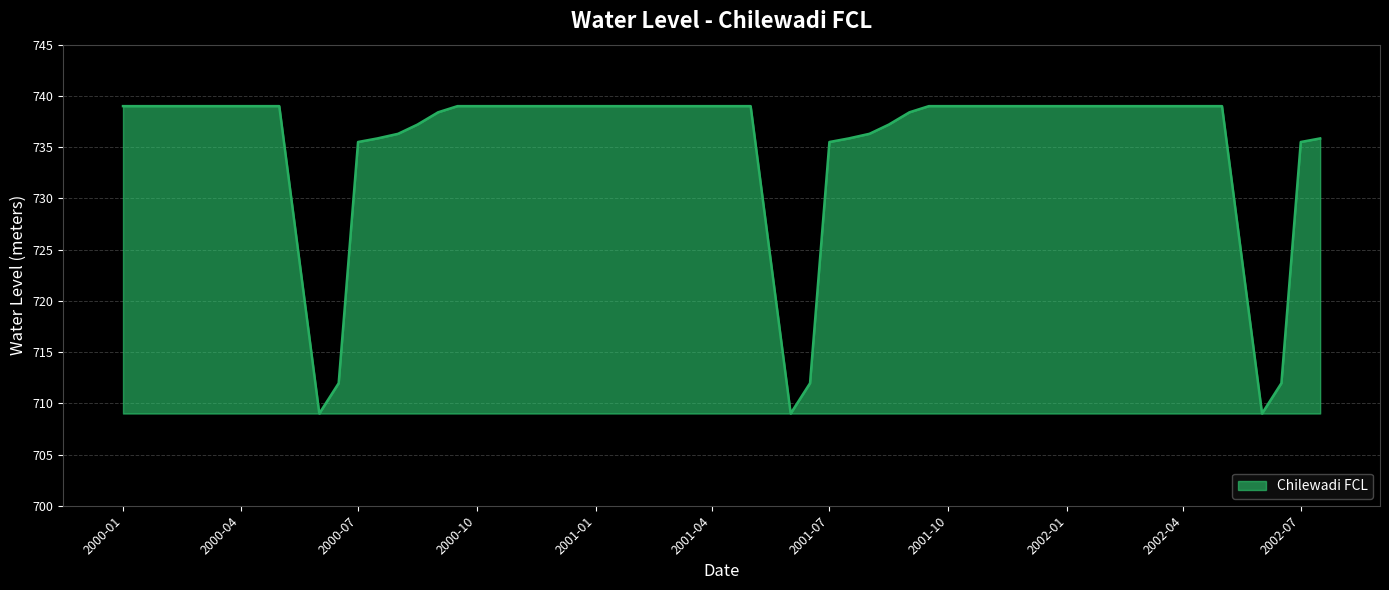

What is the difference between the maximum and minimum values?

30.0